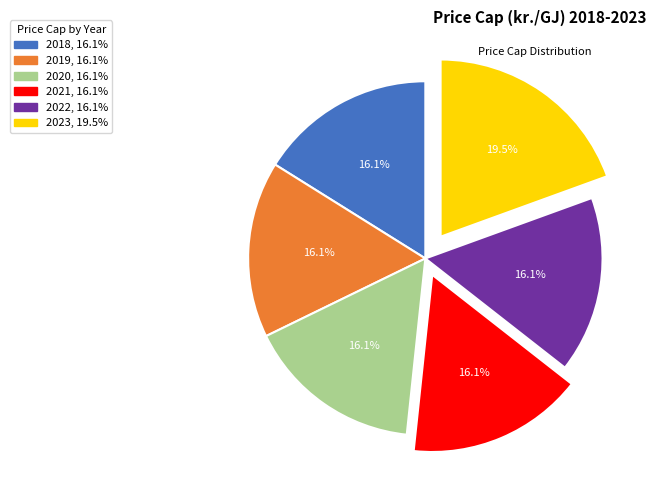

To the nearest percent, what percentage of the pie is 2020?

16%